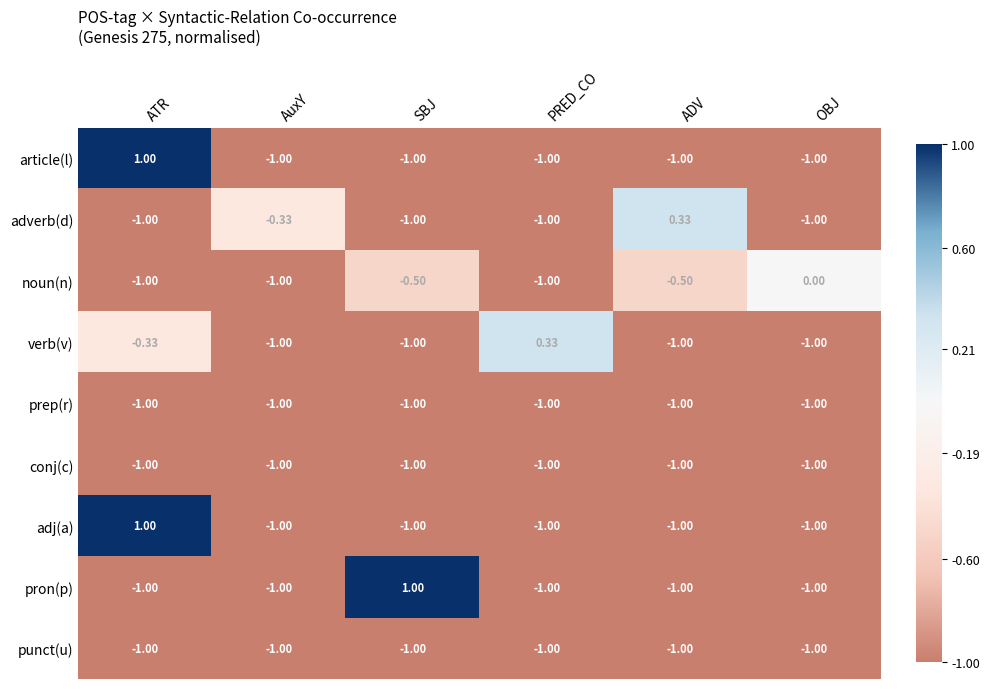

Which category has the highest value in the adverb(d) series?

ADV